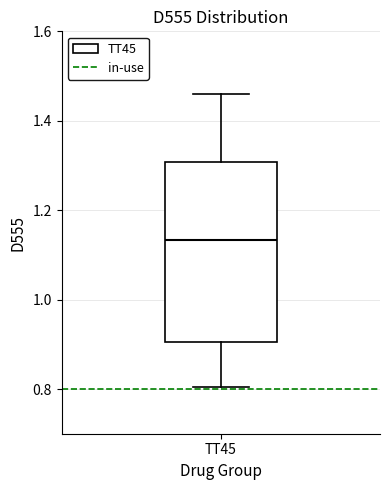

Transcribe this box plot: give where the median line is, the range the box spans, and where the two whiskers end, as read against the y-axis. The values are not printed on the chart, so give them approximately, as read against the axis.

median 1.14, box 0.90 to 1.30, whiskers 0.80 to 1.46